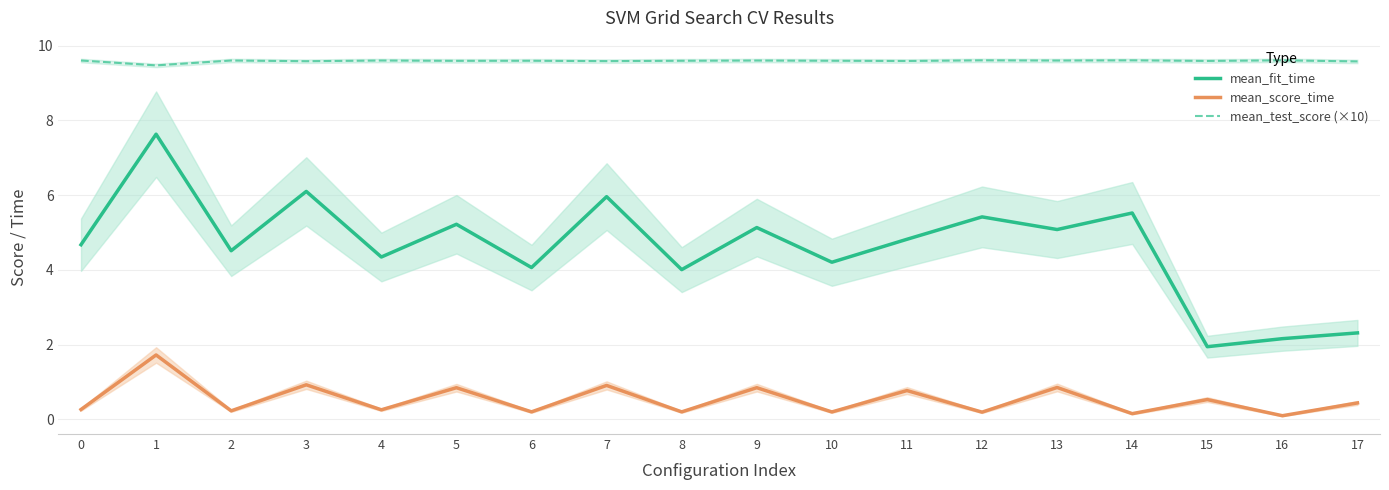

Which series has the largest total across all categories?

mean_test_score (×10)